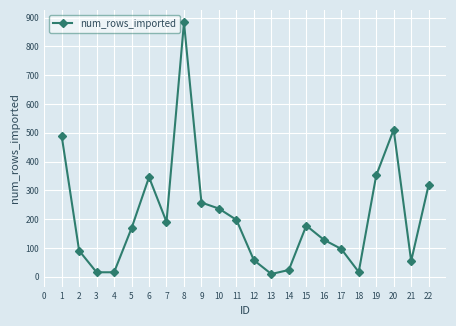

Where is the first local maximum?

6